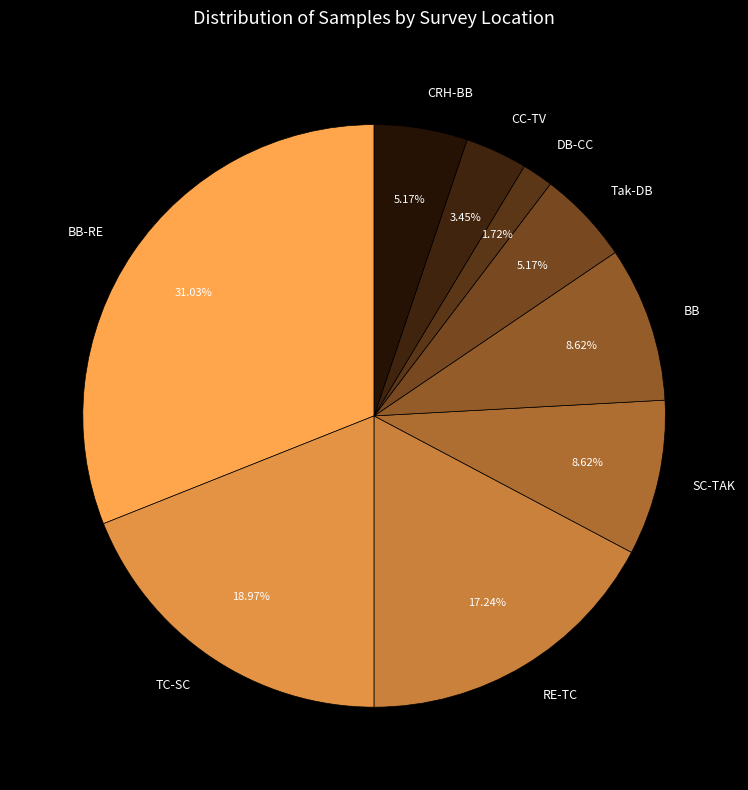

Is there a majority slice in this chart?

No